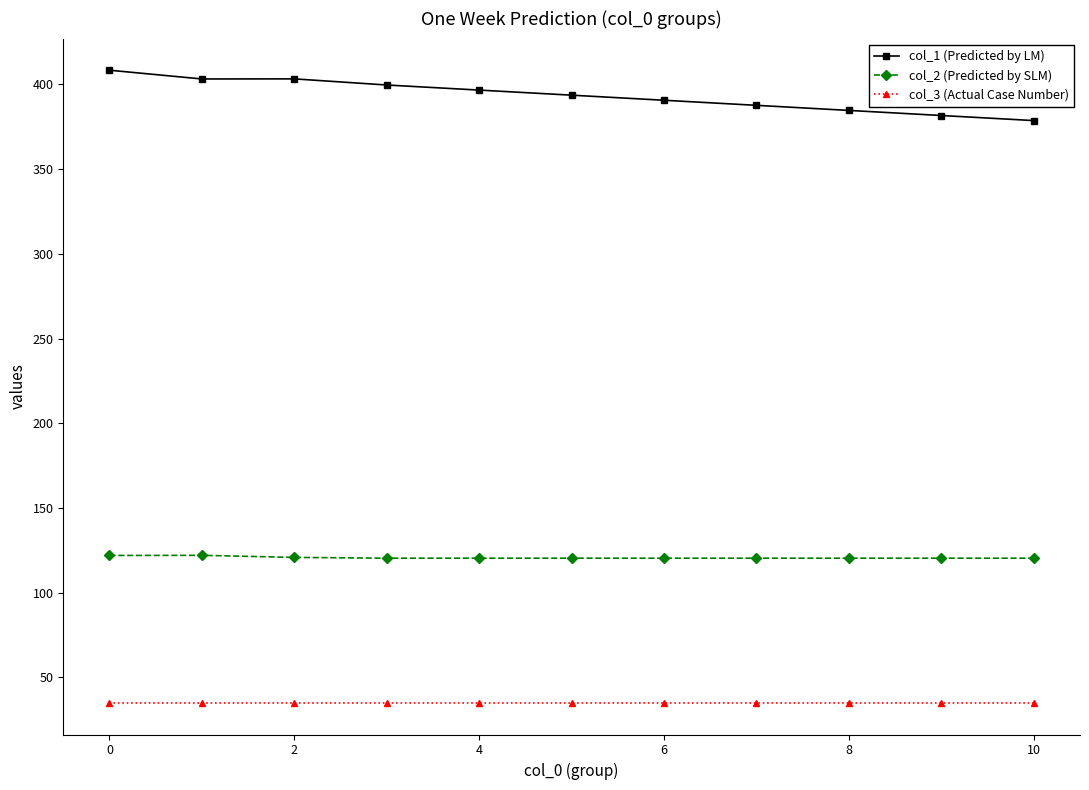

List the series in order of their peak value, highest first.

col_1 (Predicted by LM), col_2 (Predicted by SLM), col_3 (Actual Case Number)